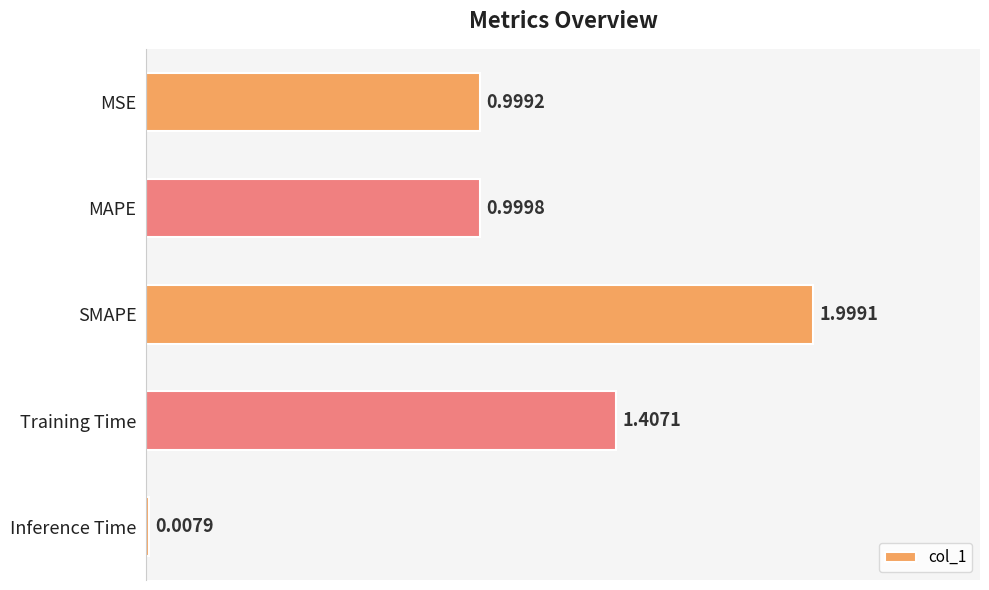

What is the change in value from SMAPE to Inference Time?

-2.0